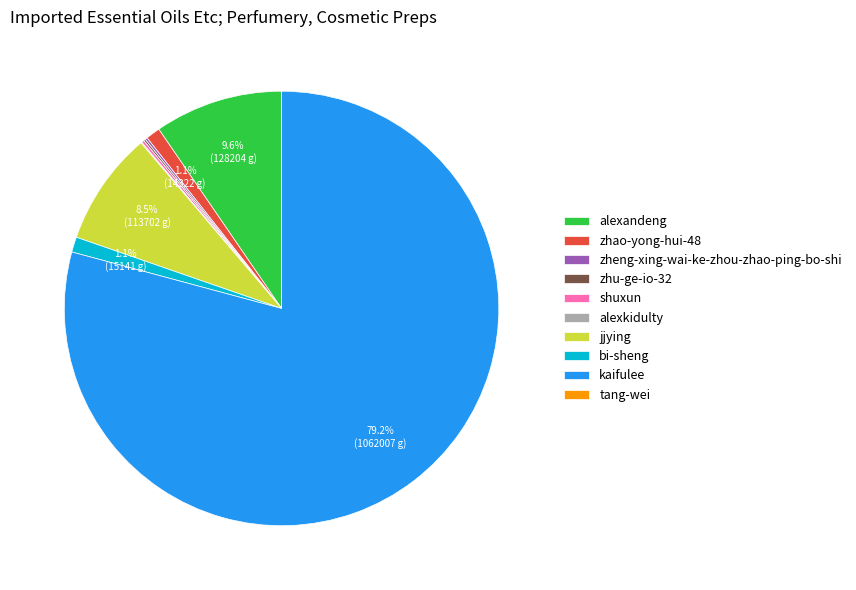

Which slice is the largest?

kaifulee